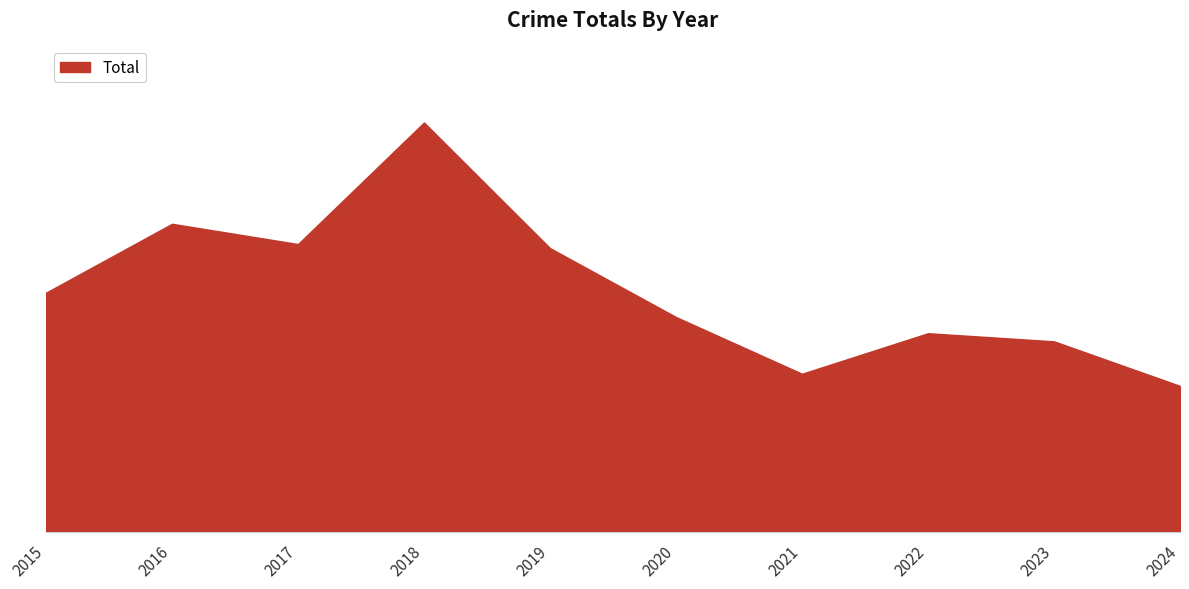

The chart shows a value of 28 at 2015. True or false?

False